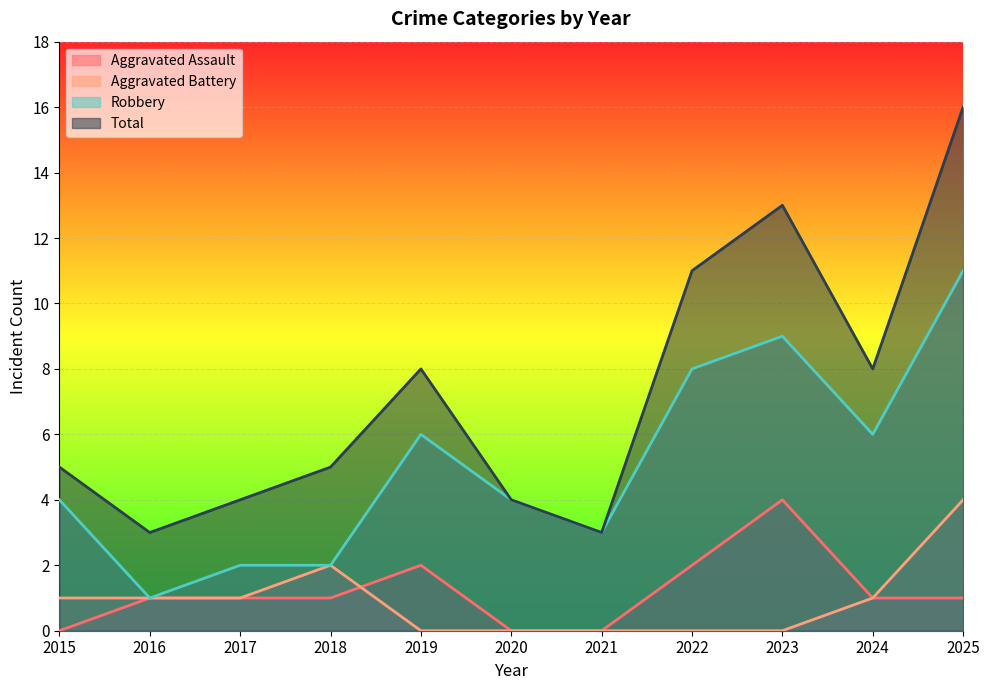

How many lines are shown in the chart?

4